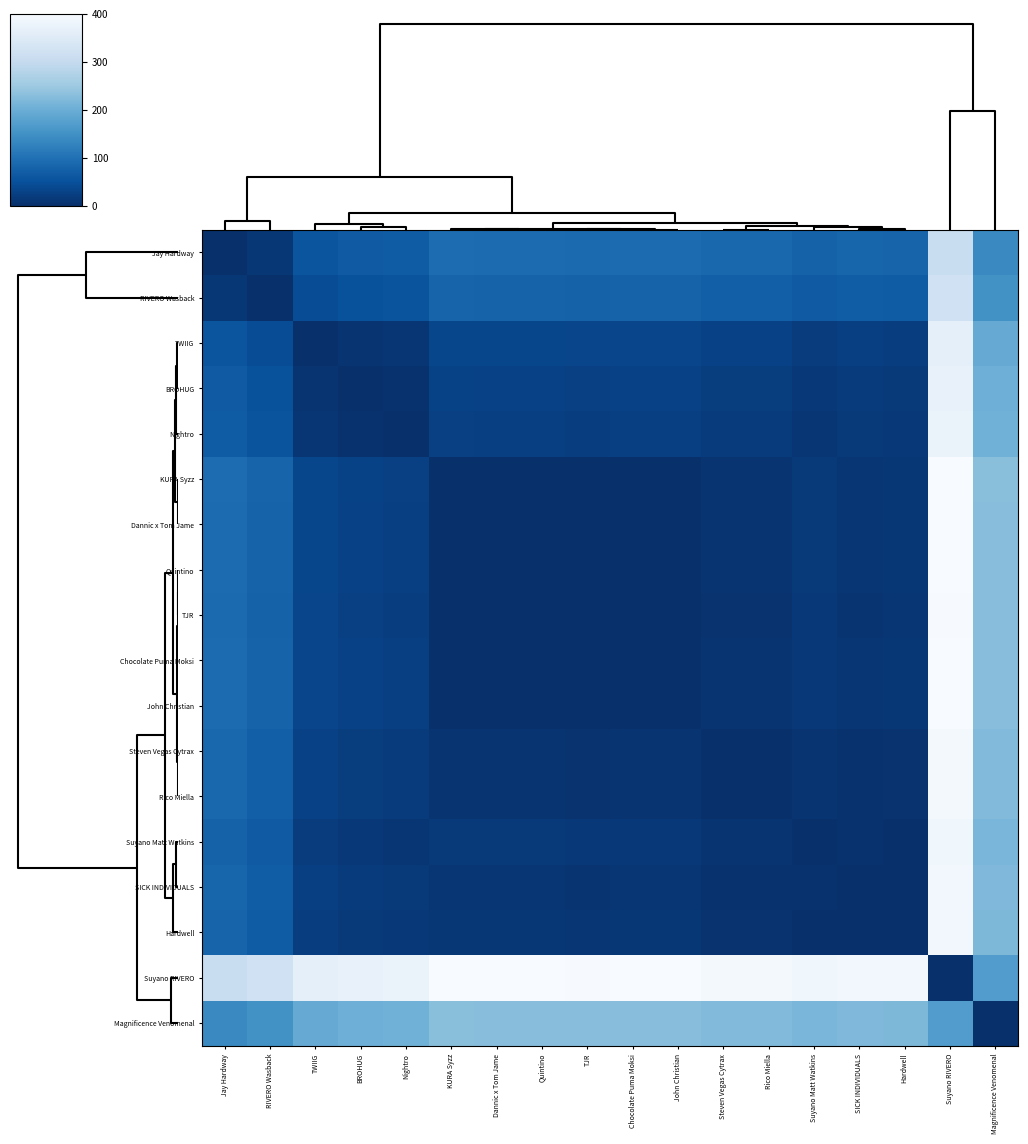

Which series has the largest total across all categories?

Suyano RIVERO